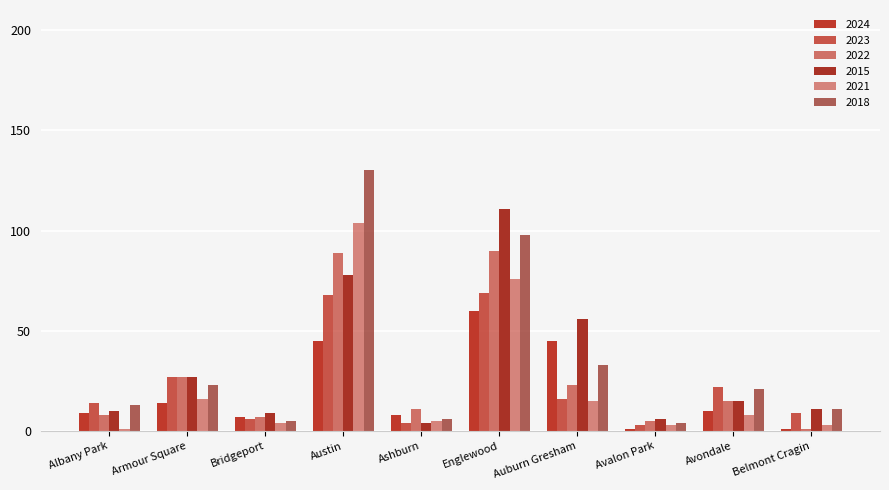

How many series are shown in this chart?

6